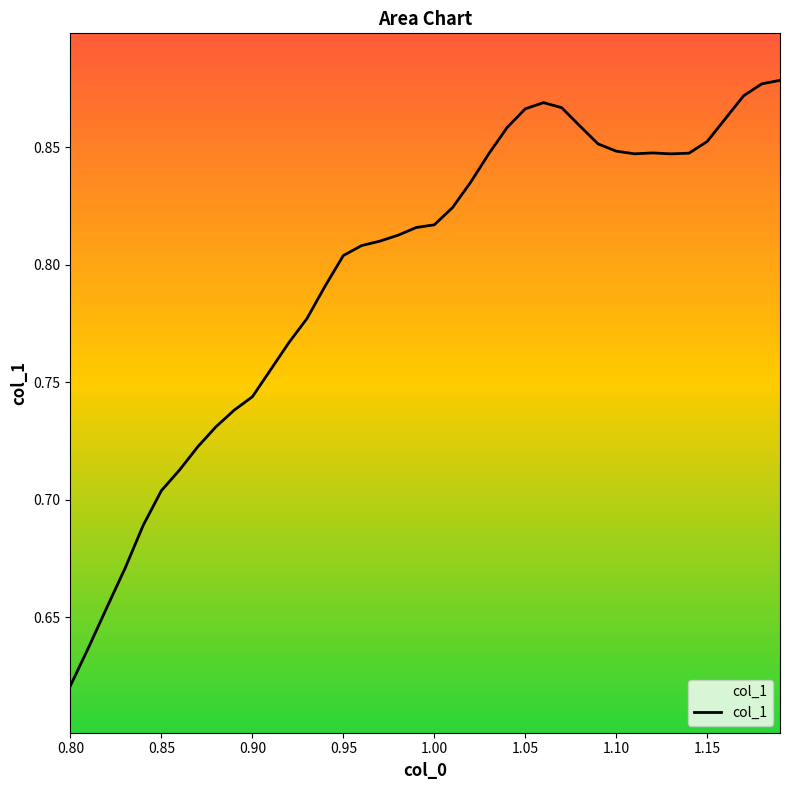

Is this an area chart (filled region under the line)?

No